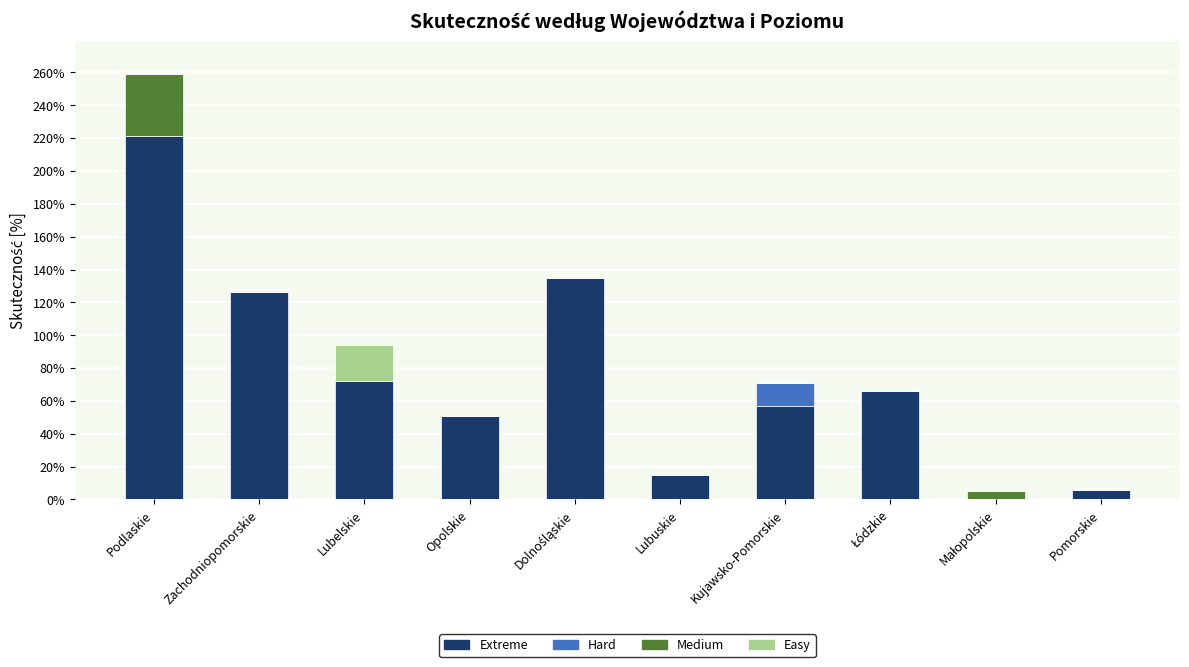

At which category is the sum across all series the highest?

Podlaskie